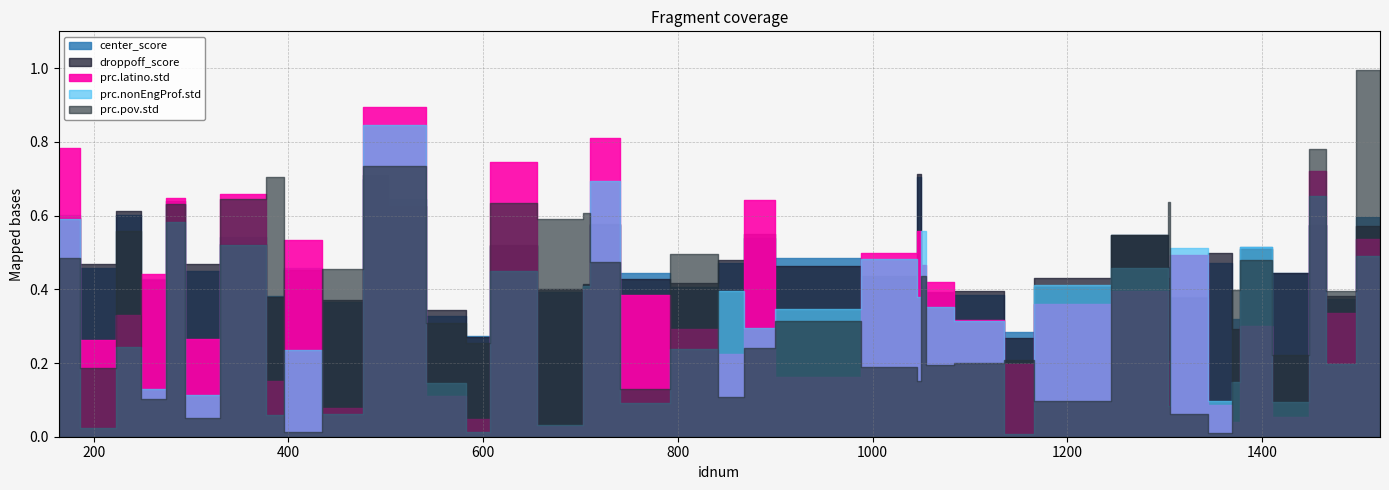

The prc.latino.std series shows 0.6 at 869. True or false?

True